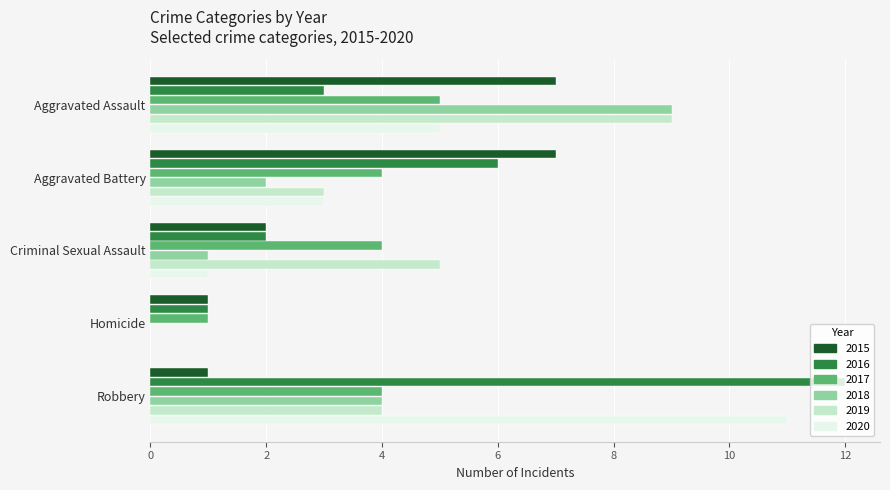

At which label does 2017 reach its peak?

Aggravated Assault